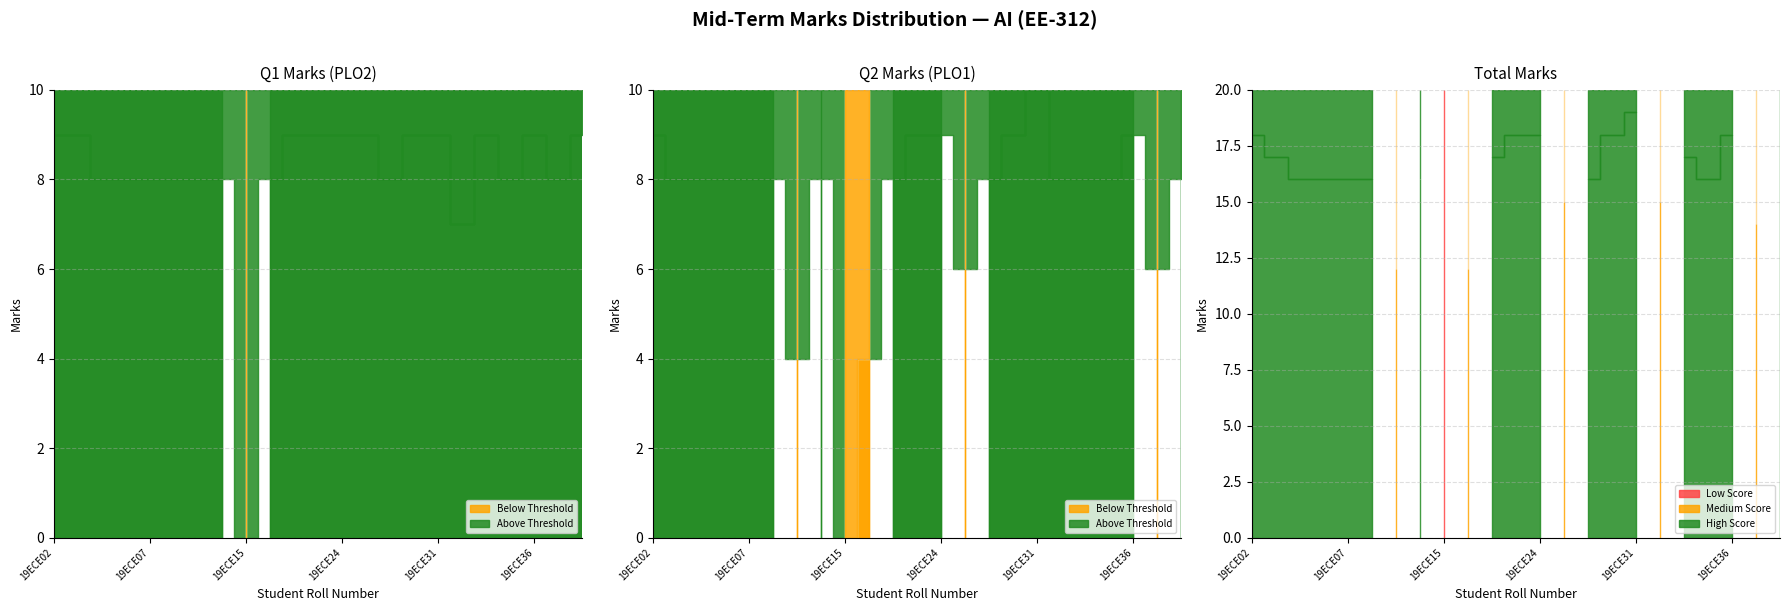

True or false: Q1 Marks (PLO2) has a value of 14 at 19ECE12.

False